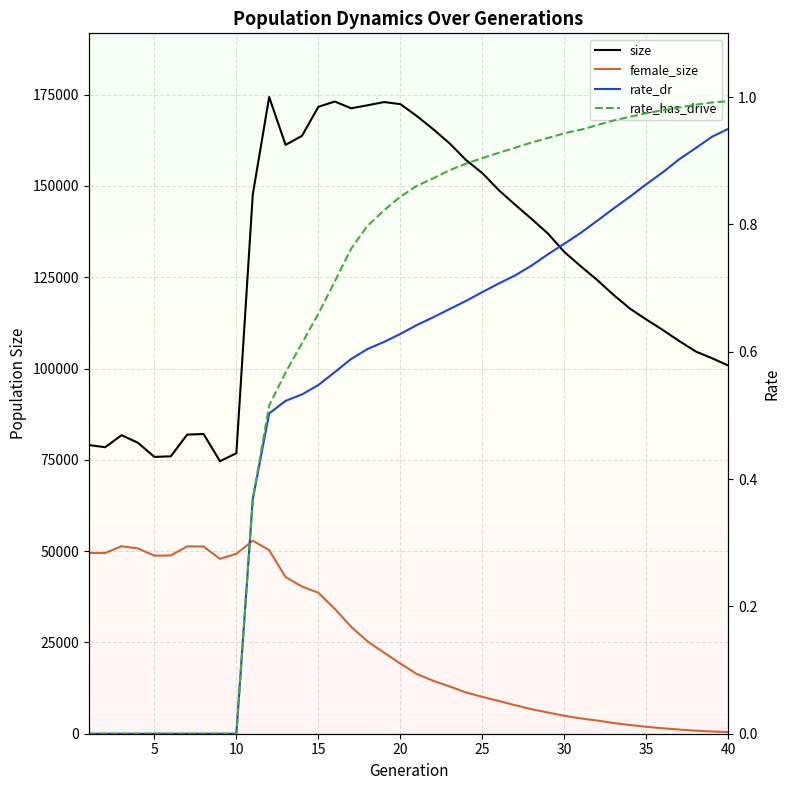

What is the minimum value for female_size?

447.0